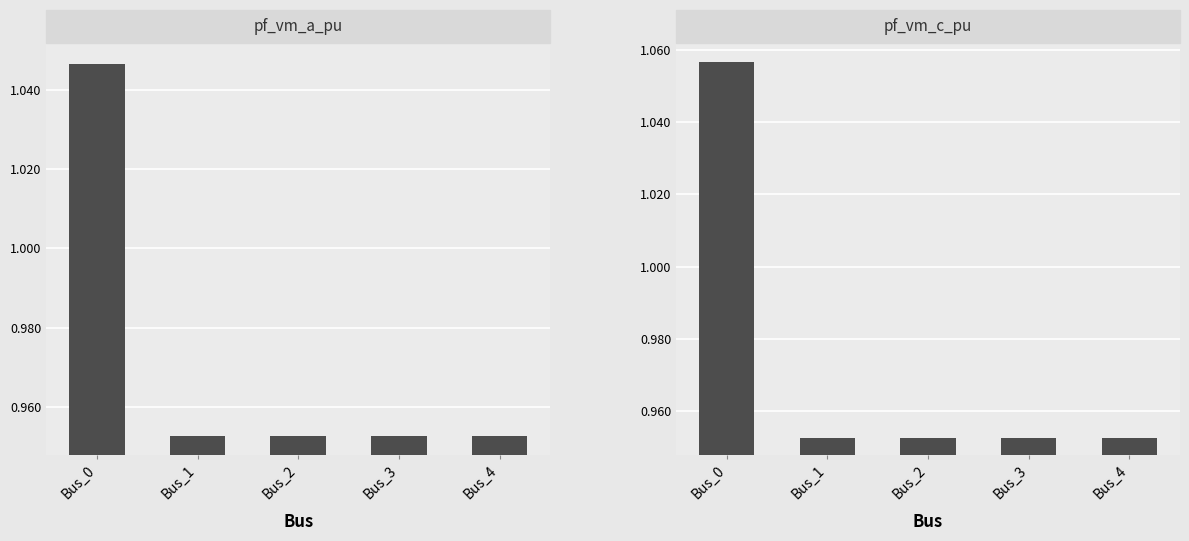

Rank the categories by pf_vm_c_pu value from highest to lowest.

Bus_0, Bus_3, Bus_4, Bus_2, Bus_1